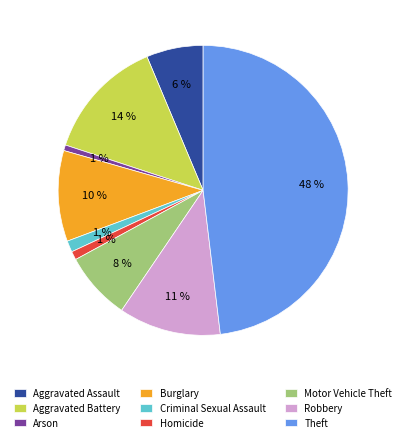

Which slice is the largest?

Theft